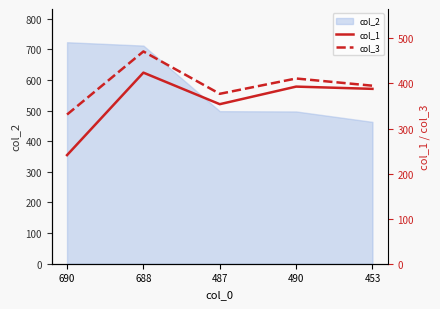

Rank the categories by col_1 value from highest to lowest.

688, 490, 453, 487, 690